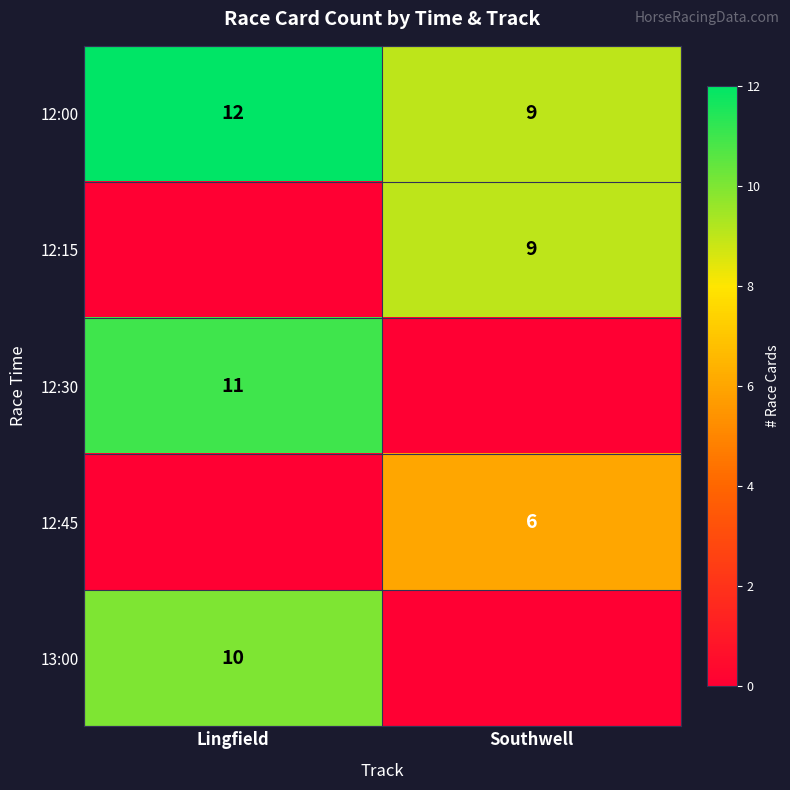

What is the difference between the maximum and minimum values in the 12:00 series?

3